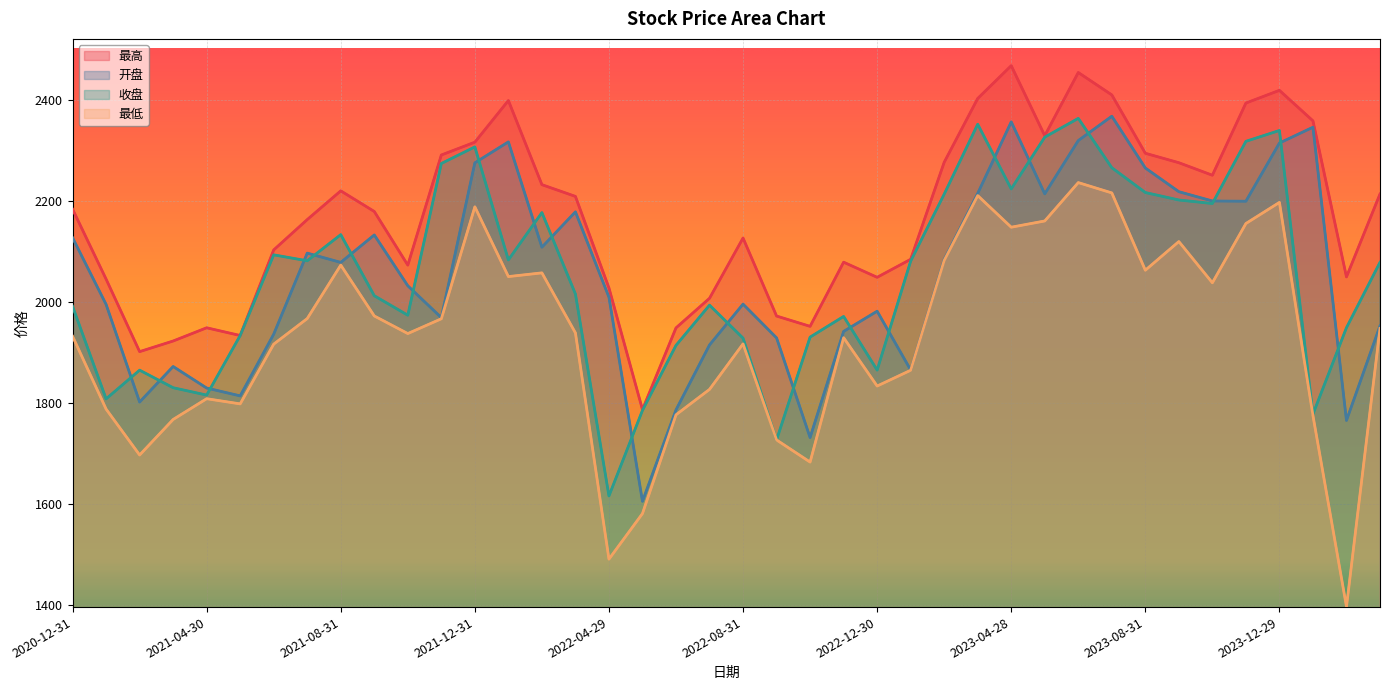

What are all the series names shown in the legend?

最高, 开盘, 收盘, 最低